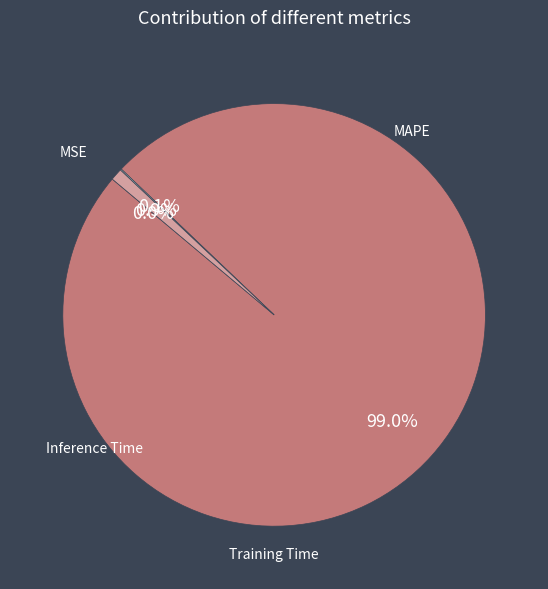

Is it true that MSE is 0% of the pie?

True